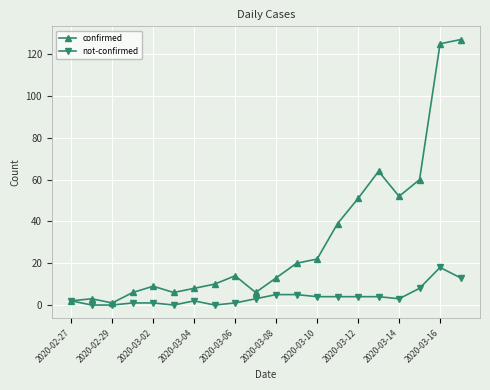

Which series has the widest spread of values?

confirmed